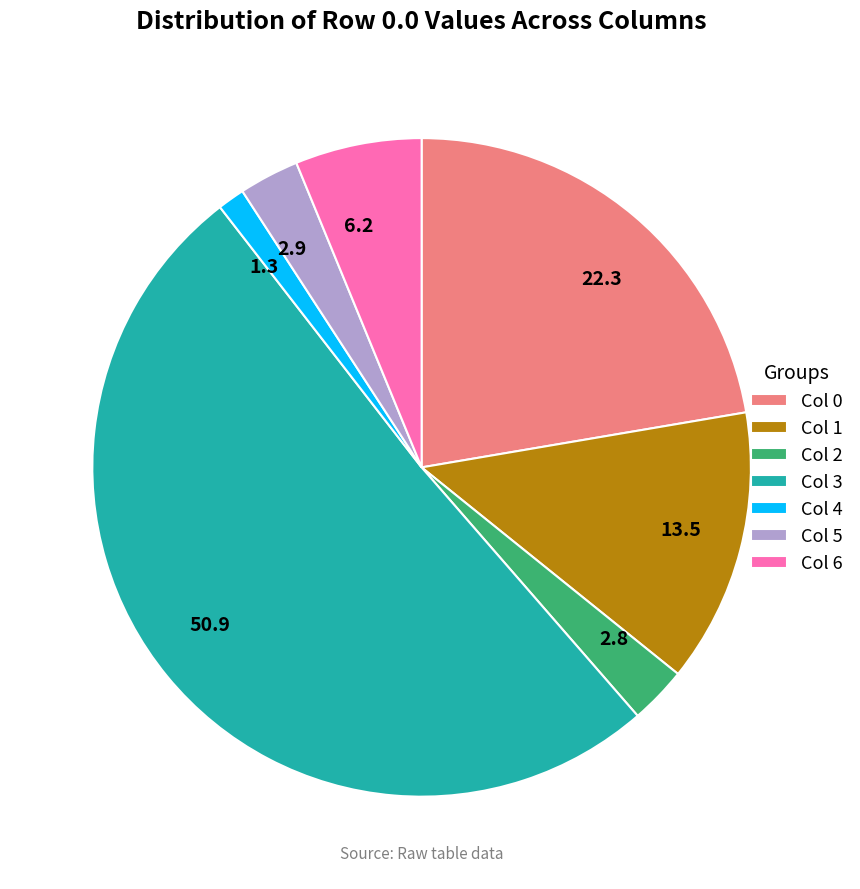

Is there any slice that represents more than half of the pie?

Yes